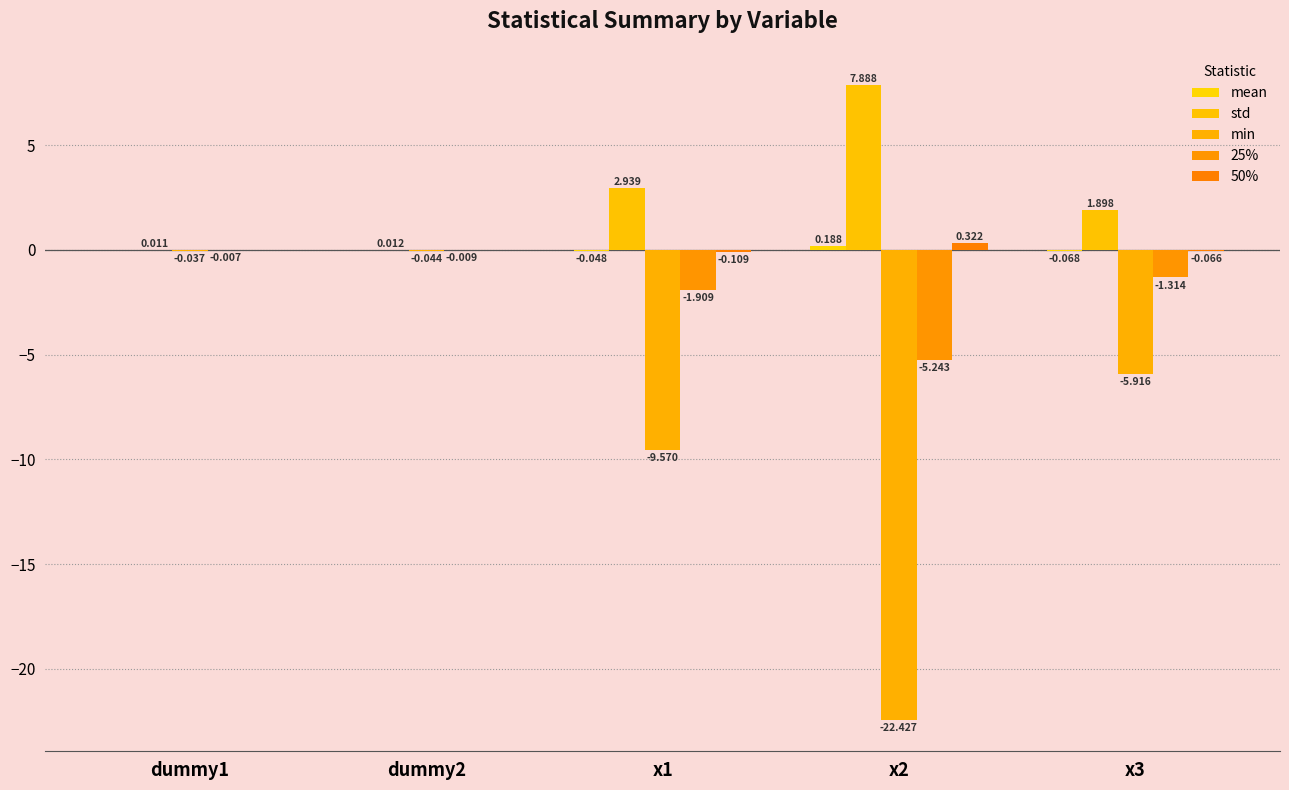

List the labels in order of std value, largest first.

x2, x1, x3, dummy2, dummy1